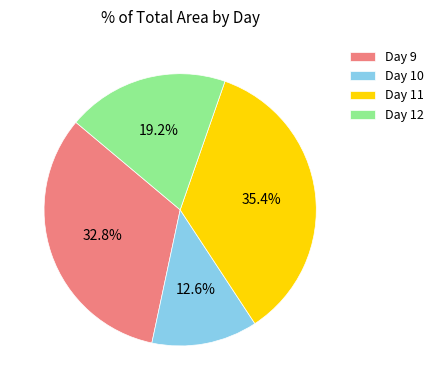

How many segments does this pie chart have?

4